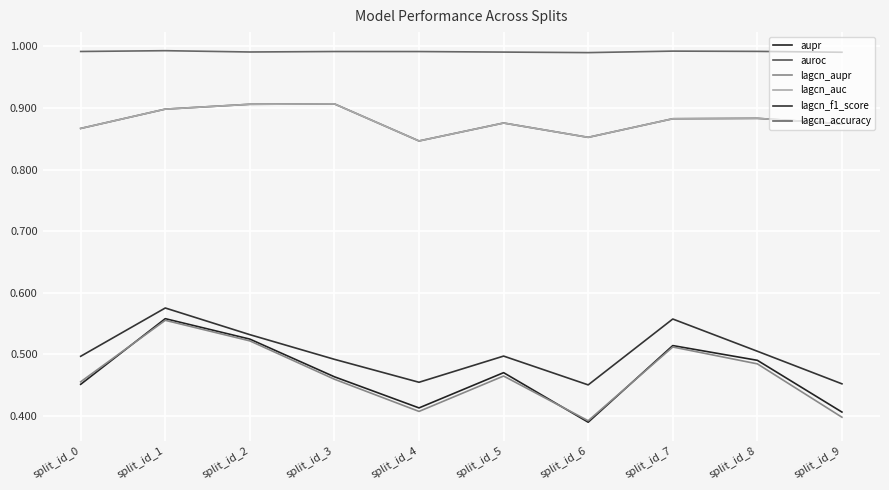

Is the value of aupr at split_id_5 greater than the value of auroc at split_id_2?

No